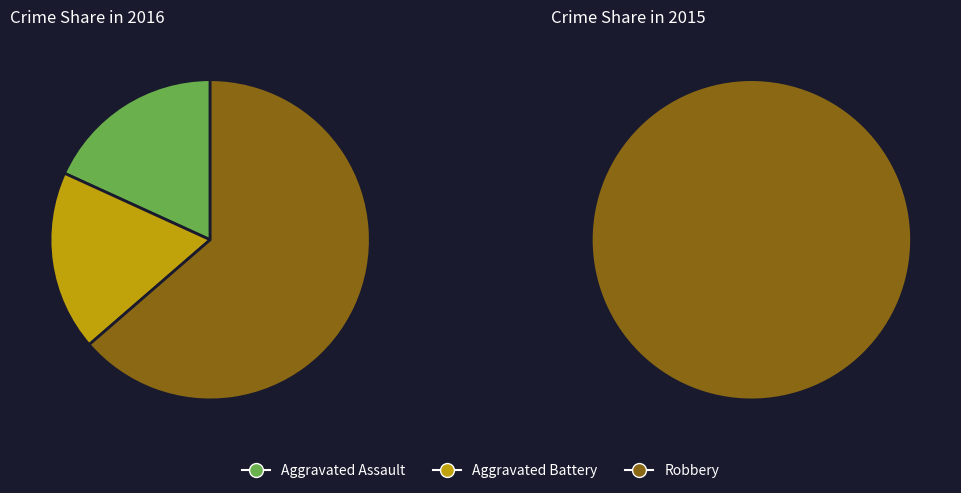

Is it true that Aggravated Battery is 3% of the pie?

False